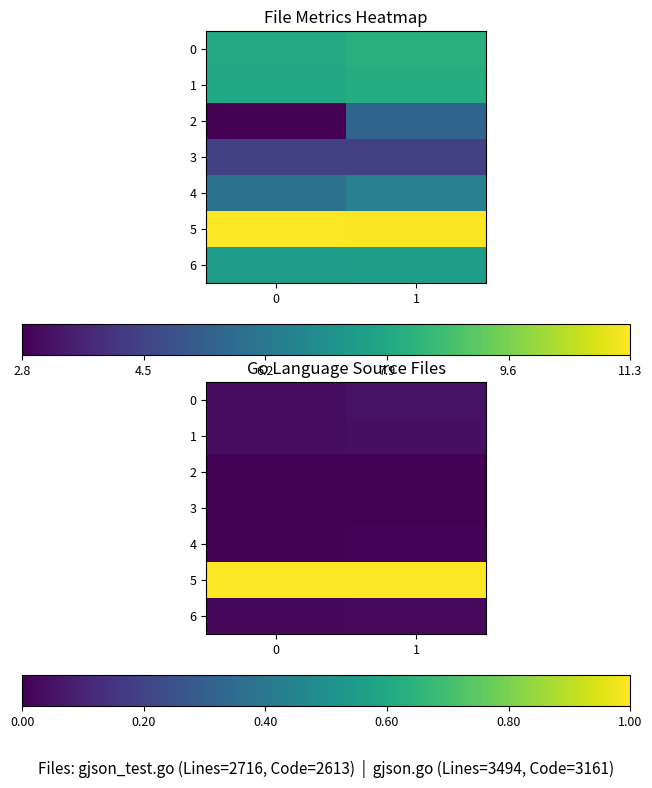

Rank the series at 1 from highest to lowest value.

5, 0, 1, 6, 4, 2, 3